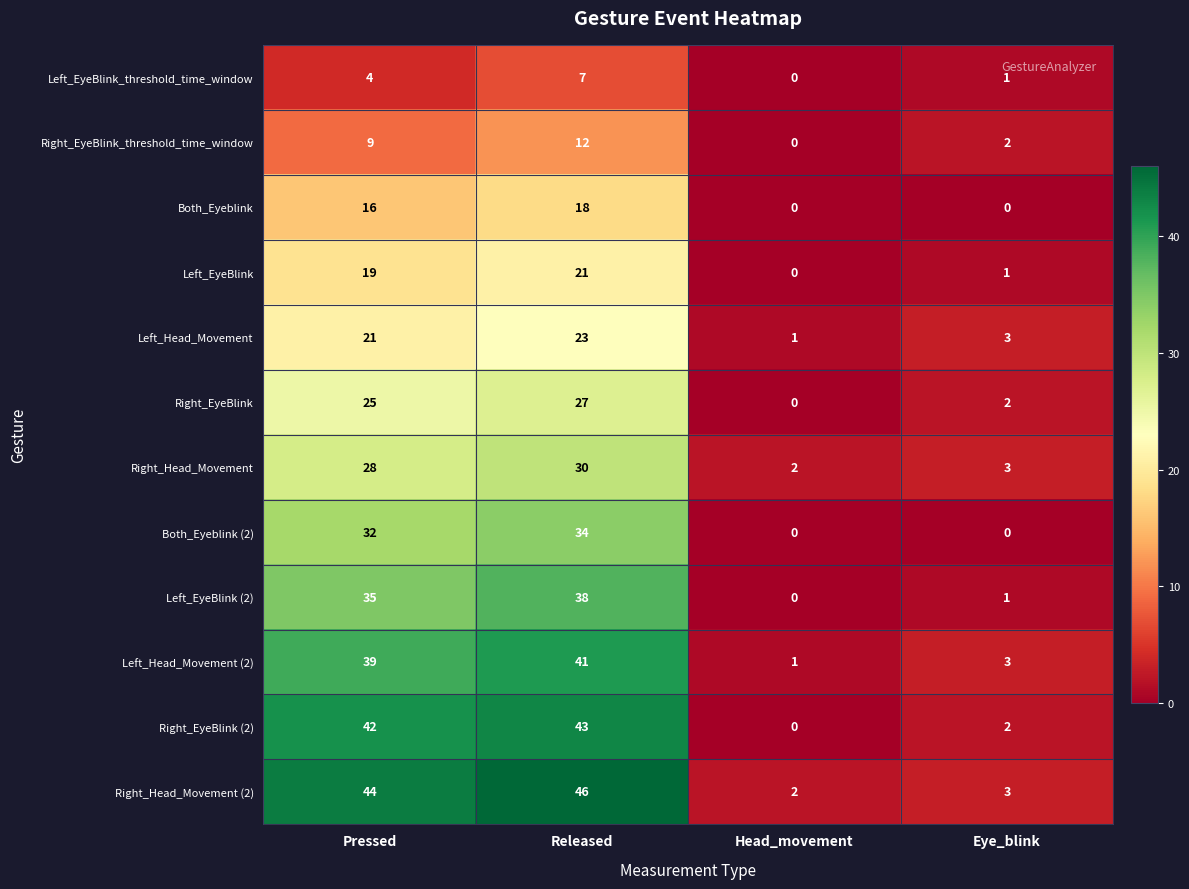

At how many categories does at least one series exceed 1?

4